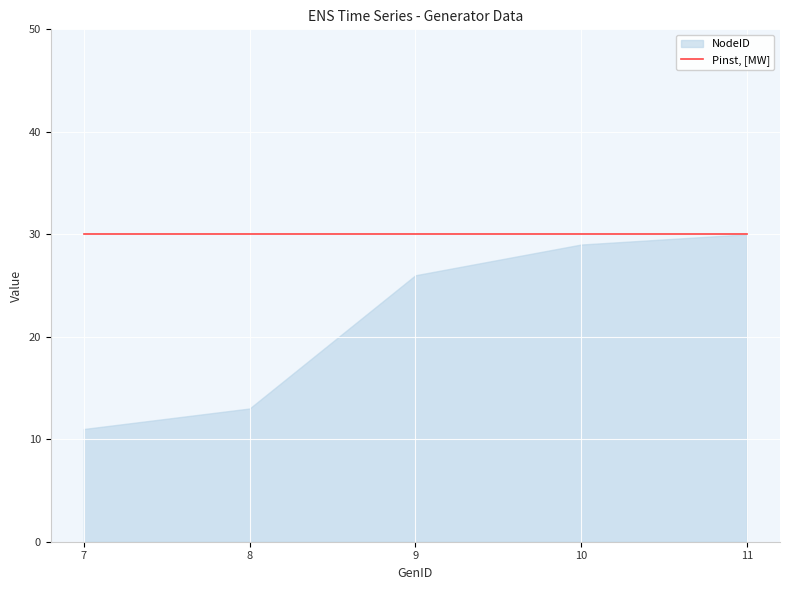

Which series has the widest spread of values?

NodeID